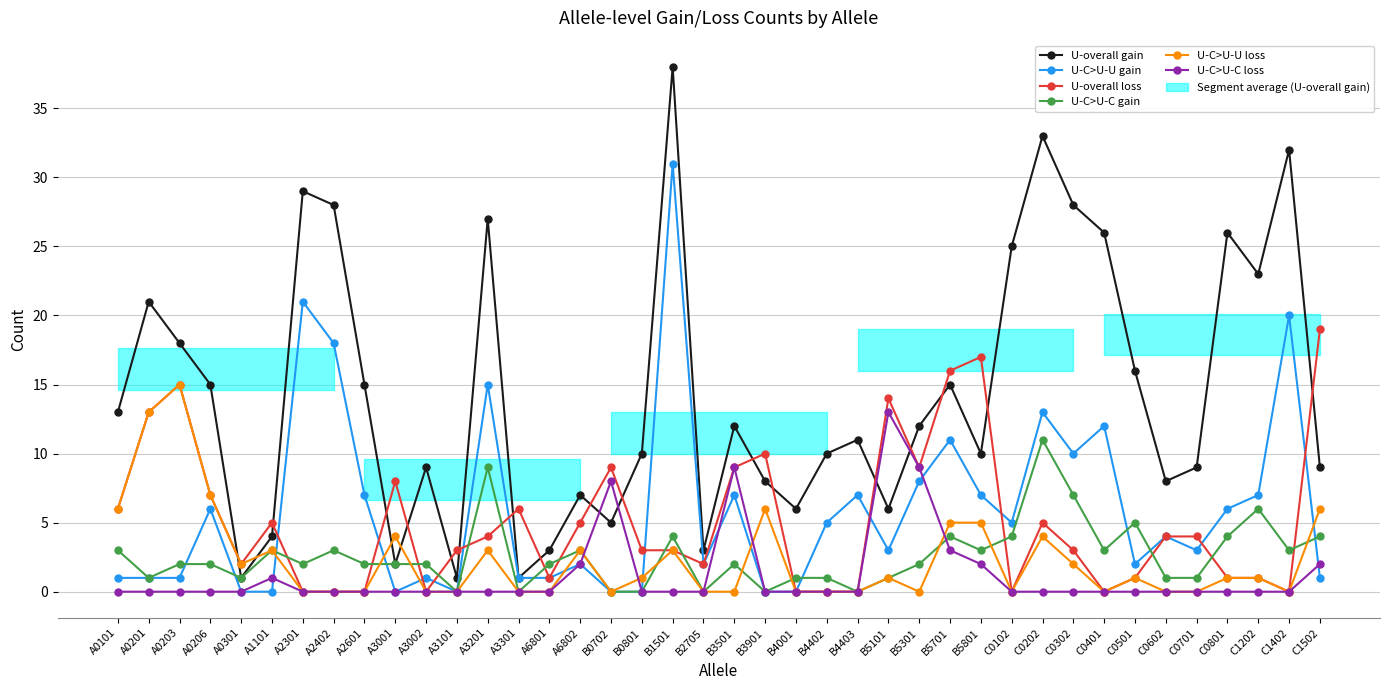

Which series has the largest total across all categories?

U-overall gain